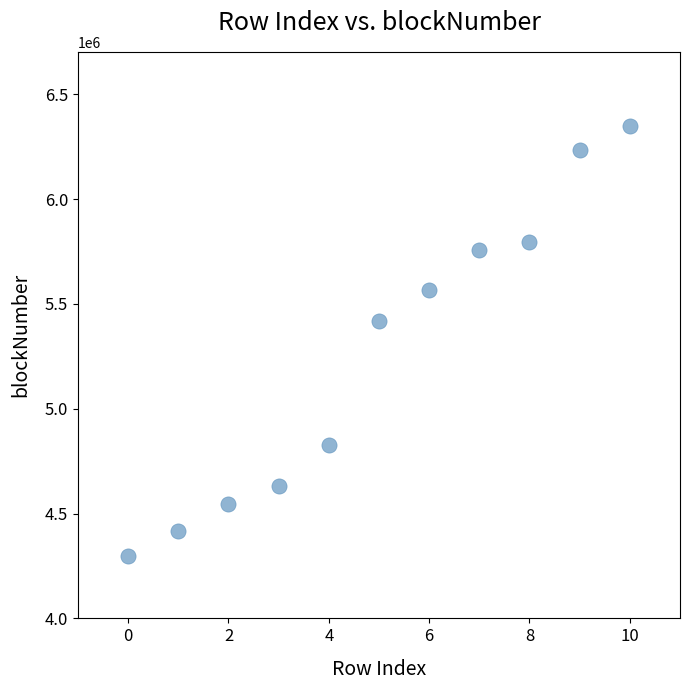

What Y value in the scatter plot is closest to 5323547?

5418619